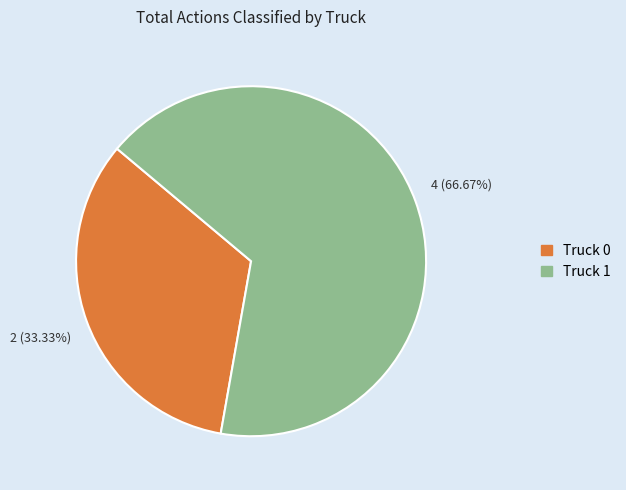

What percentage is the Truck 1 slice, to the nearest percent?

67%